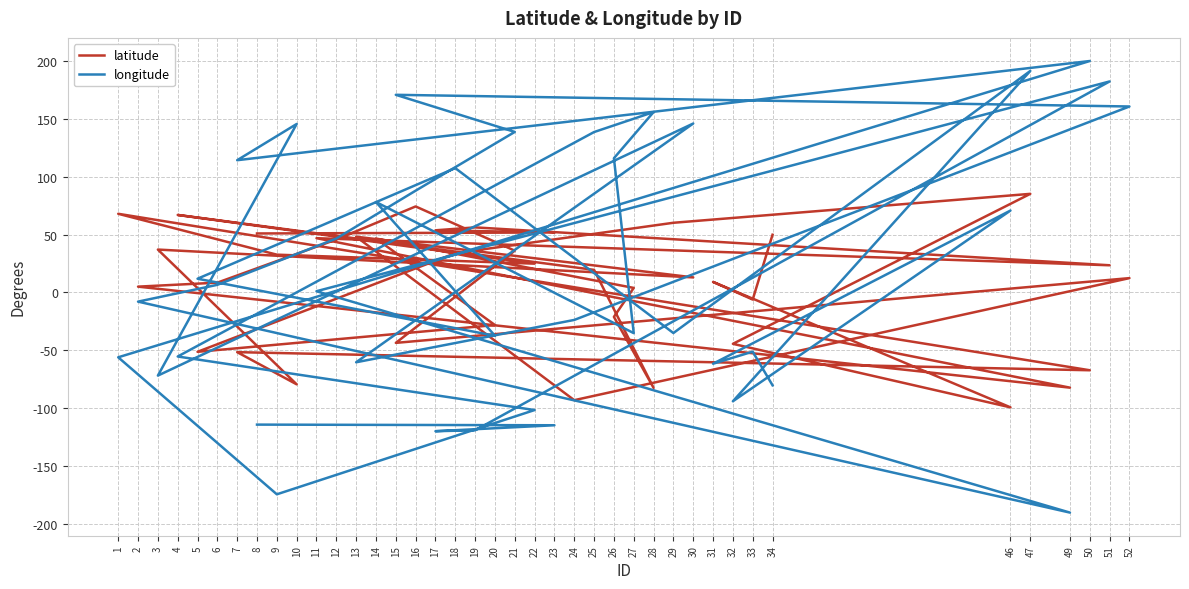

Where is latitude nearest to the value -7?

33